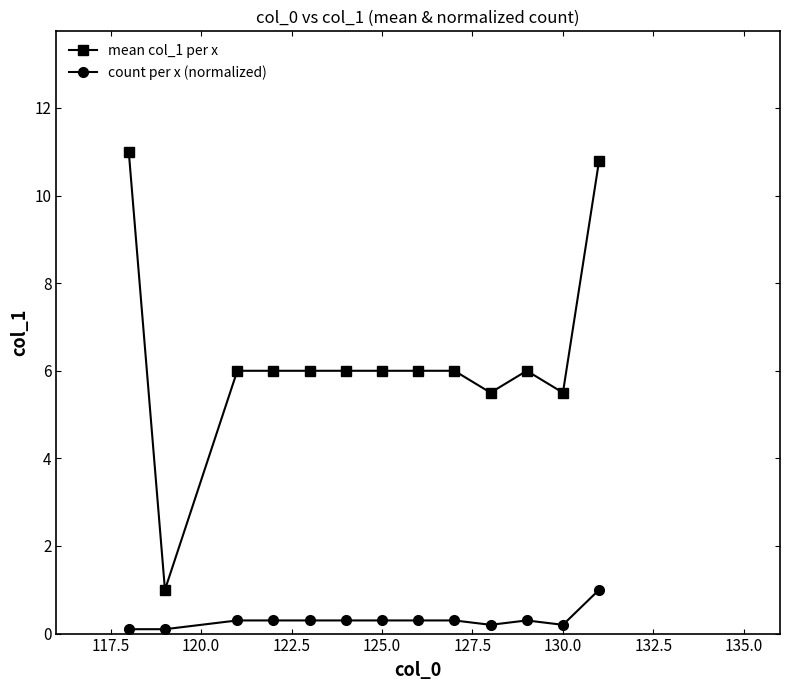

True or false: count per x (normalized) and mean col_1 per x cross at least once.

False